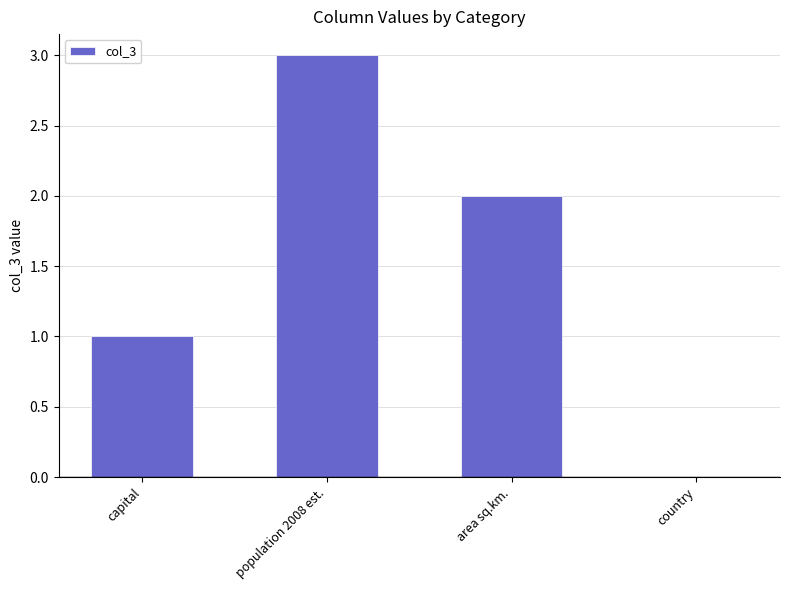

What is the greatest value displayed?

3